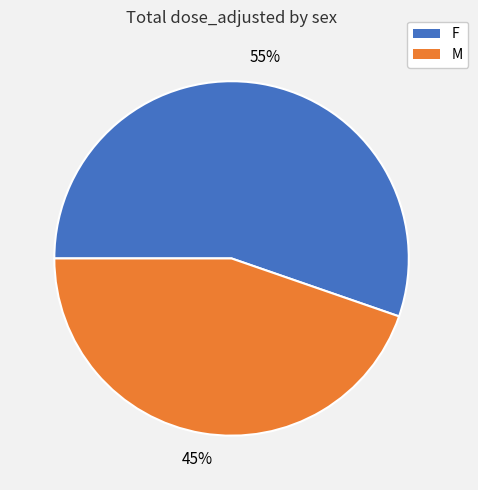

Rank the categories by value from lowest to highest.

M, F